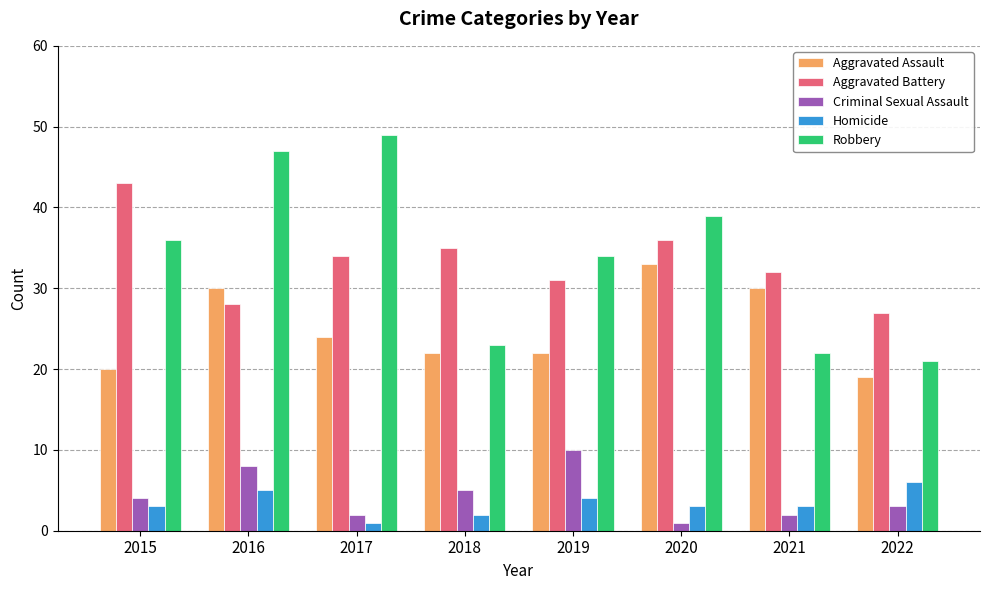

Reading left to right, extract all data points from this chart.

Aggravated Assault: 20	30	24	22	22	33	30	19
Aggravated Battery: 43	28	34	35	31	36	32	27
Criminal Sexual Assault: 4	8	2	5	10	1	2	3
Homicide: 3	5	1	2	4	3	3	6
Robbery: 36	47	49	23	34	39	22	21